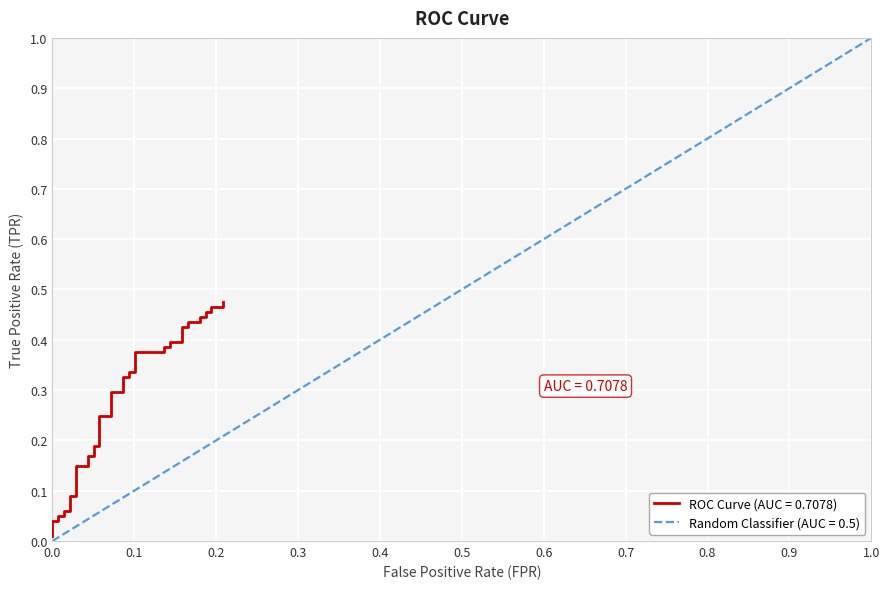

Reading right to left, list all the values displayed in this chart.

0.5	0.5	0.5	0.5	0.5	0.4	0.4	0.4	0.4	0.4	0.4	0.4	0.4	0.4	0.4	0.4	0.4	0.3	0.3	0.3	0.3	0.3	0.3	0.2	0.2	0.2	0.2	0.2	0.2	0.1	0.1	0.1	0.1	0.1	0.1	0.0	0.0	0.0	0.0	0.0